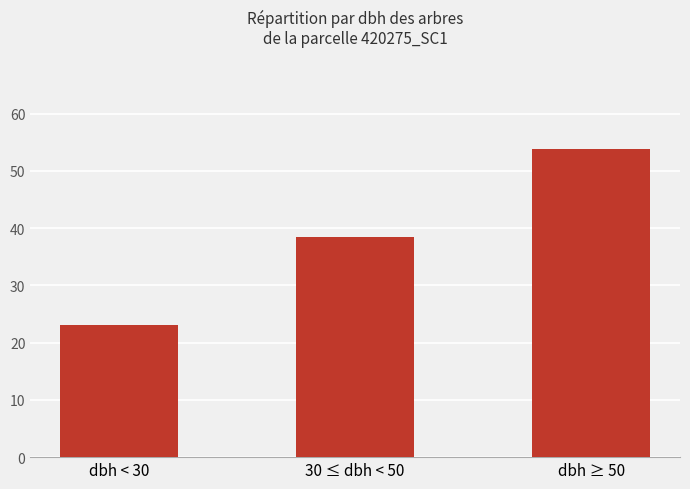

Are the bars horizontal?

No